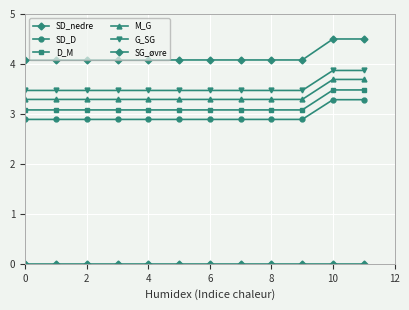

Does the chart have visible grid lines?

Yes